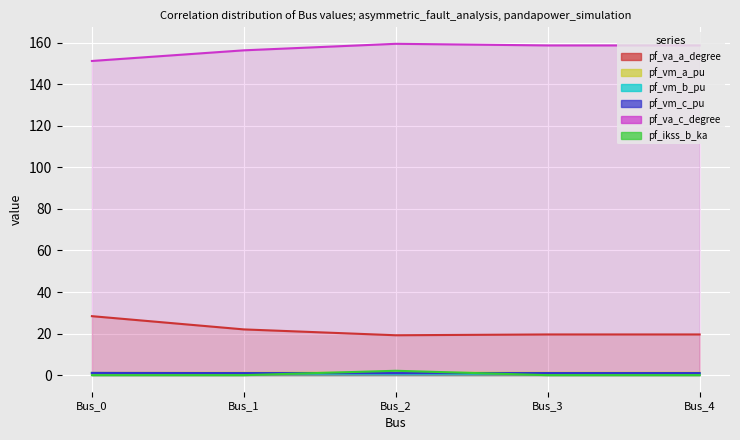

Which category has the lowest value in the pf_va_c_degree series?

Bus_0